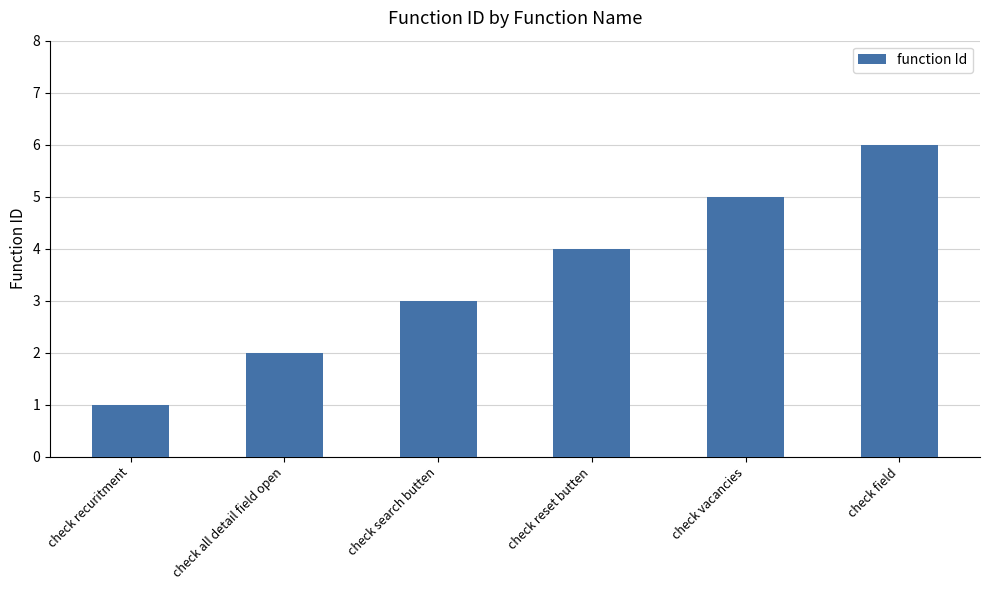

Are the bars horizontal?

No